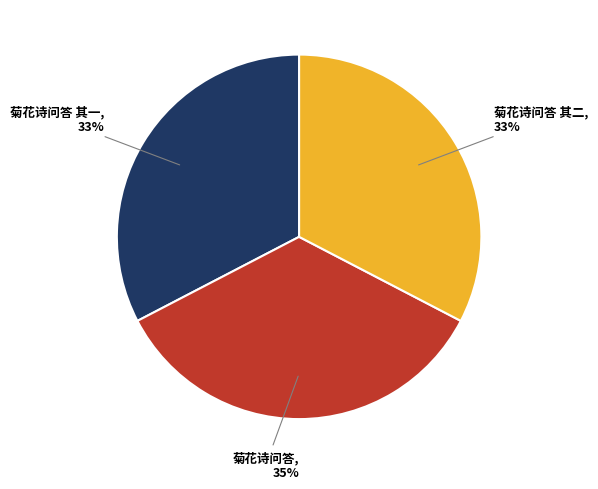

Is there a majority slice in this chart?

No